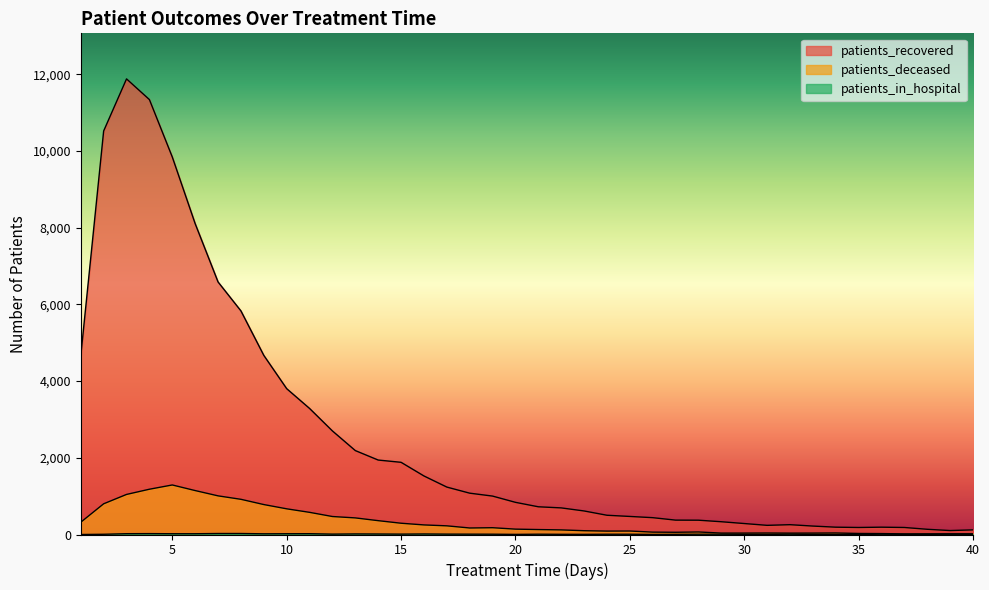

The value of patients_in_hospital at 39 is 3. True or false?

False